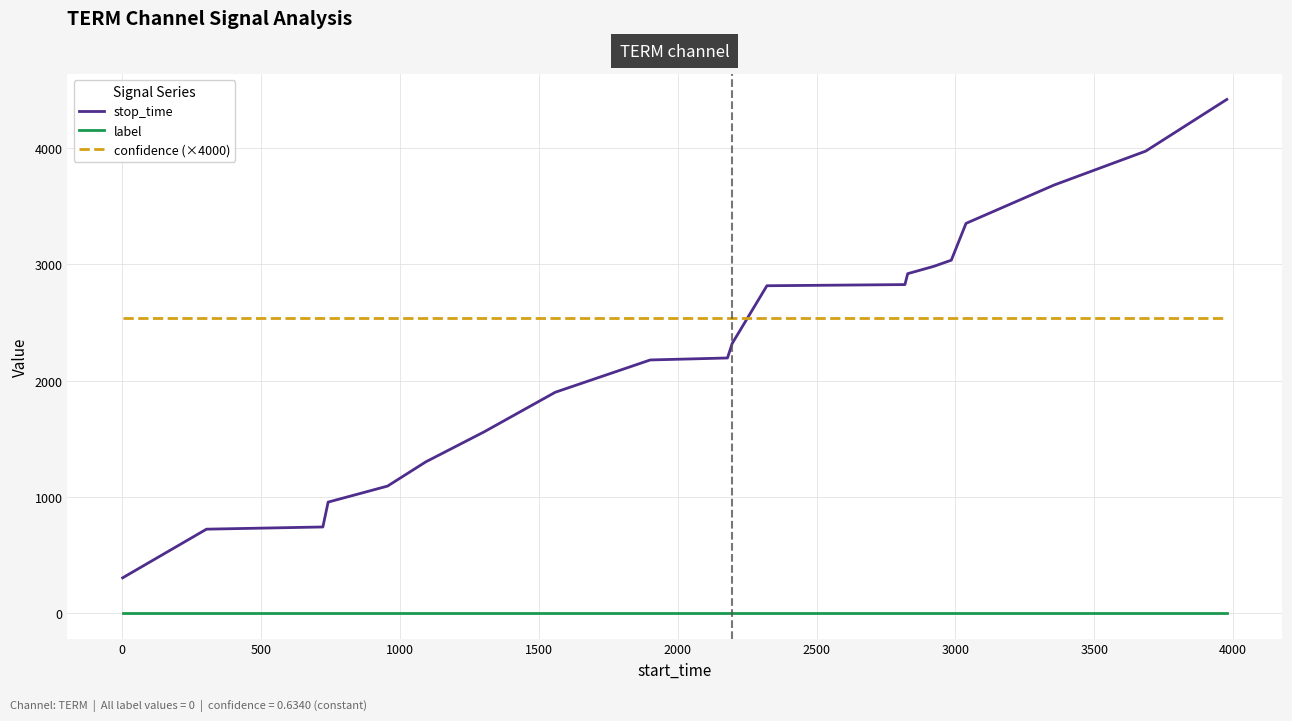

True or false: stop_time and label intersect in this chart.

False